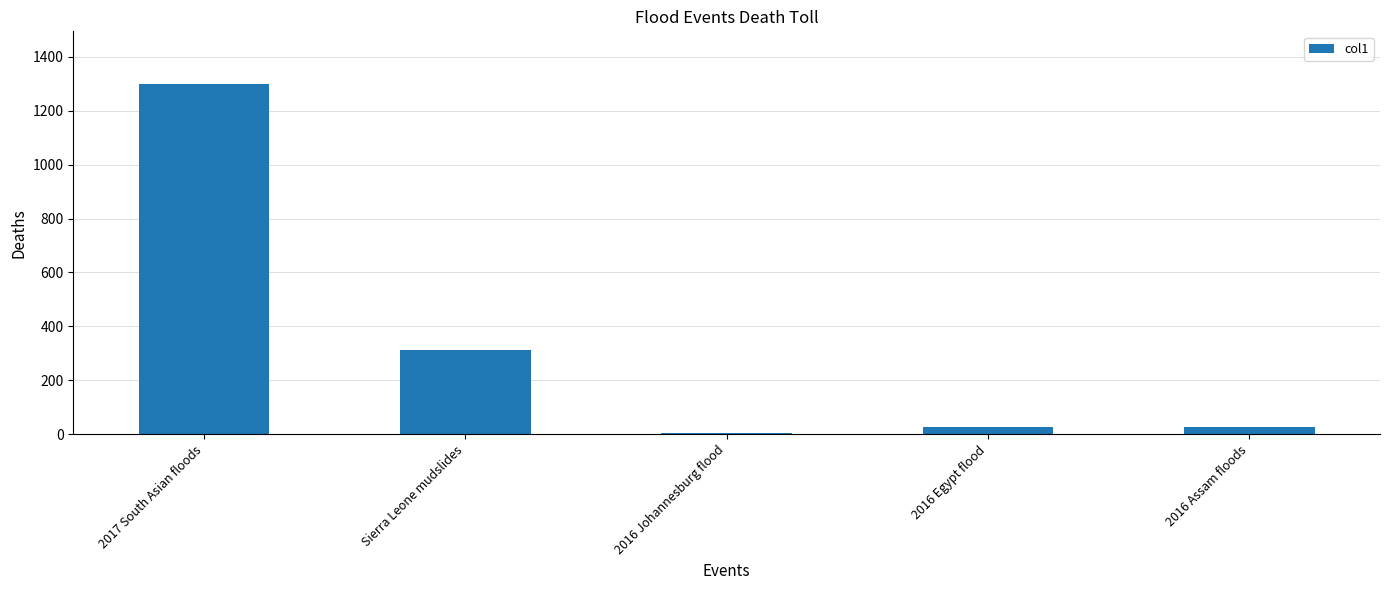

What is the difference between the second highest and second lowest values?

286